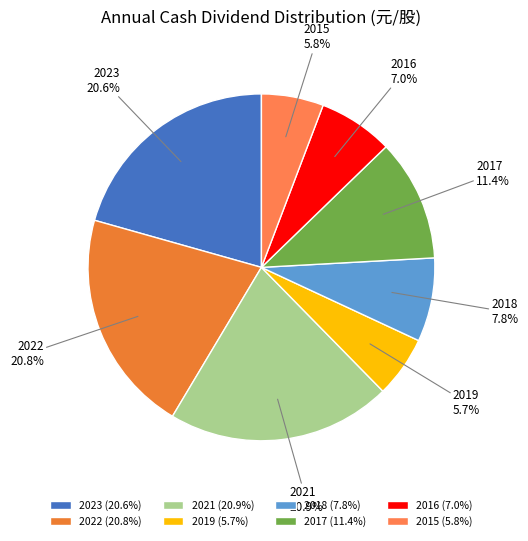

Combined, do 2015 and 2016 account for over 50%?

No